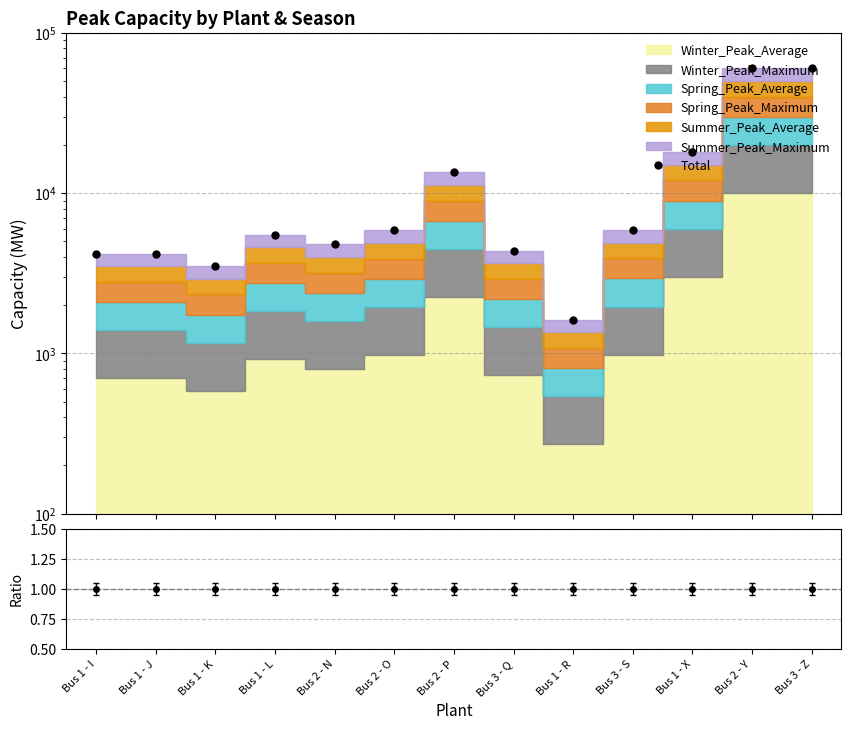

Reading left to right, transcribe all the data shown in this chart.

Total: Bus 1 - I=4187.4	Bus 1 - J=4187.4	Bus 1 - K=3499.2	Bus 1 - L=5520.0	Bus 2 - N=4795.2	Bus 2 - O=5865.0	Bus 2 - P=13468.8	Bus 3 - Q=4380.0	Bus 1 - R=1627.2	Bus 3 - S=5878.2	Bus 1 - X=18000.0	Bus 2 - Y=60000.0	Bus 3 - Z=60000.0
Total/Avg: Bus 1 - I=1.0	Bus 1 - J=1.0	Bus 1 - K=1.0	Bus 1 - L=1.0	Bus 2 - N=1.0	Bus 2 - O=1.0	Bus 2 - P=1.0	Bus 3 - Q=1.0	Bus 1 - R=1.0	Bus 3 - S=1.0	Bus 1 - X=1.0	Bus 2 - Y=1.0	Bus 3 - Z=1.0